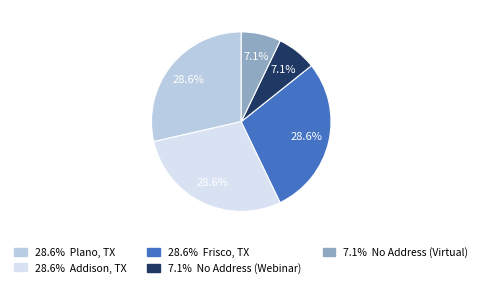

Is there any slice that represents more than half of the pie?

No